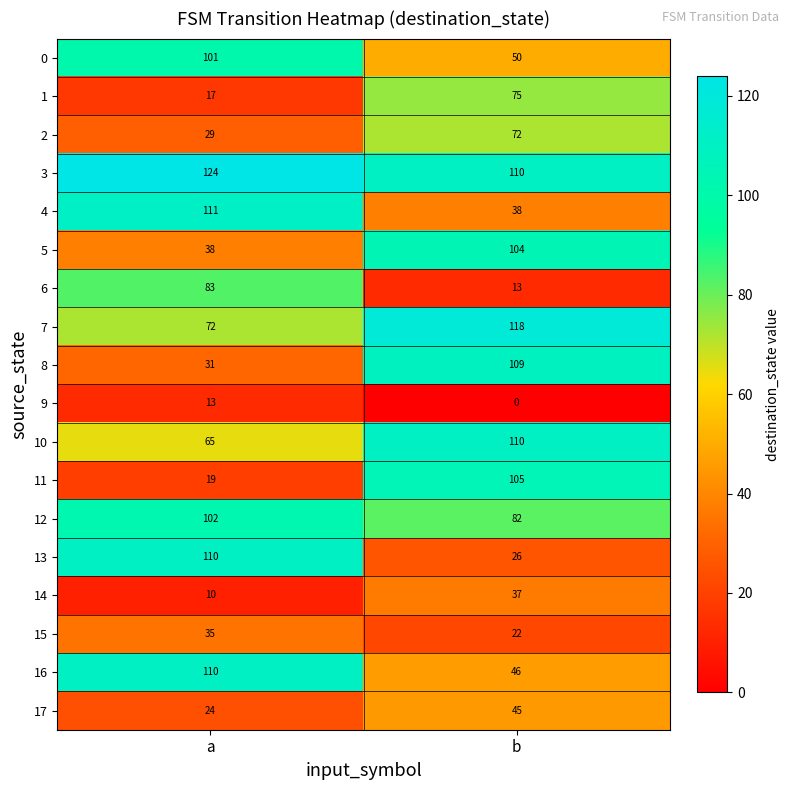

Which series has the largest total across all categories?

3